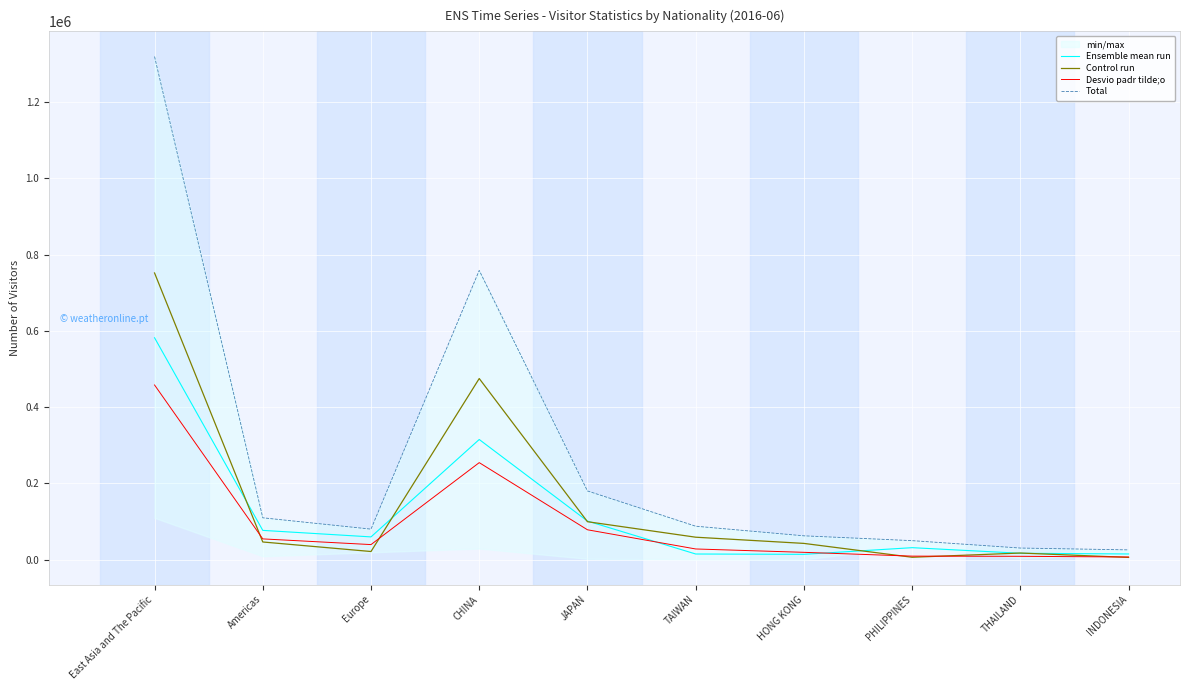

Reading left to right, extract all data points from this chart.

Ensemble mean run: East Asia and The Pacific=581881	Americas=76773	Europe=59670	CHINA=315095	JAPAN=101206	TAIWAN=14816	HONG KONG=13949	PHILIPPINES=31427	THAILAND=16749	INDONESIA=14881
Control run: East Asia and The Pacific=751799	Americas=46344	Europe=21337	CHINA=474969	JAPAN=99514	TAIWAN=58877	HONG KONG=42616	PHILIPPINES=6258	THAILAND=17357	INDONESIA=5872
Desvio padr tilde;o: East Asia and The Pacific=458052	Americas=54443	Europe=39507	CHINA=254430	JAPAN=78337	TAIWAN=28021	HONG KONG=19203	PHILIPPINES=9241	THAILAND=8772	INDONESIA=6985
Total: East Asia and The Pacific=1319413	Americas=109777	Europe=80062	CHINA=758534	JAPAN=180192	TAIWAN=87722	HONG KONG=62492	PHILIPPINES=49835	THAILAND=30436	INDONESIA=25634